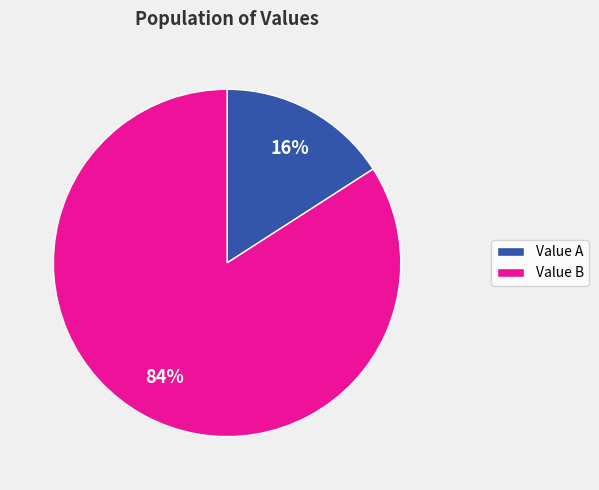

What is the largest slice in the pie chart?

Value B